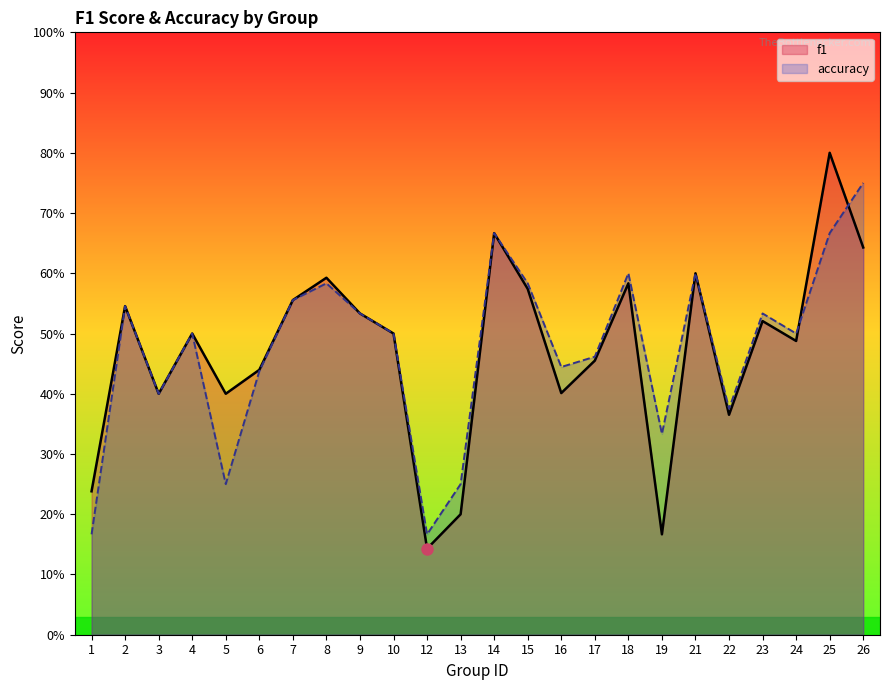

List the series in order of their overall mean, highest first.

accuracy, f1